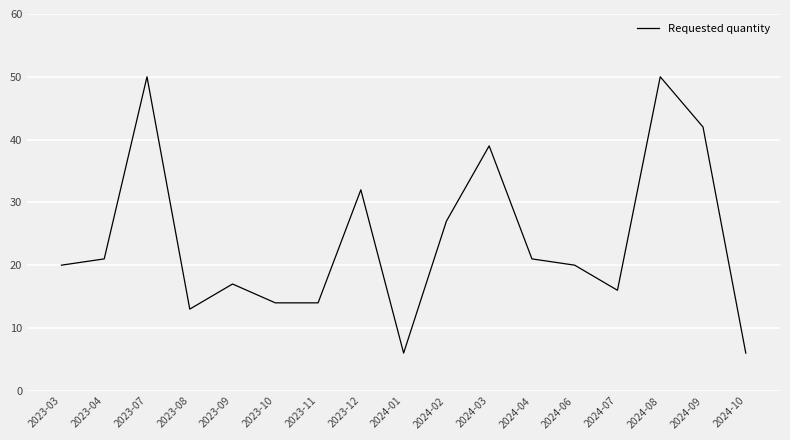

What is the difference between the values at 2023-04 and 2023-11?

7